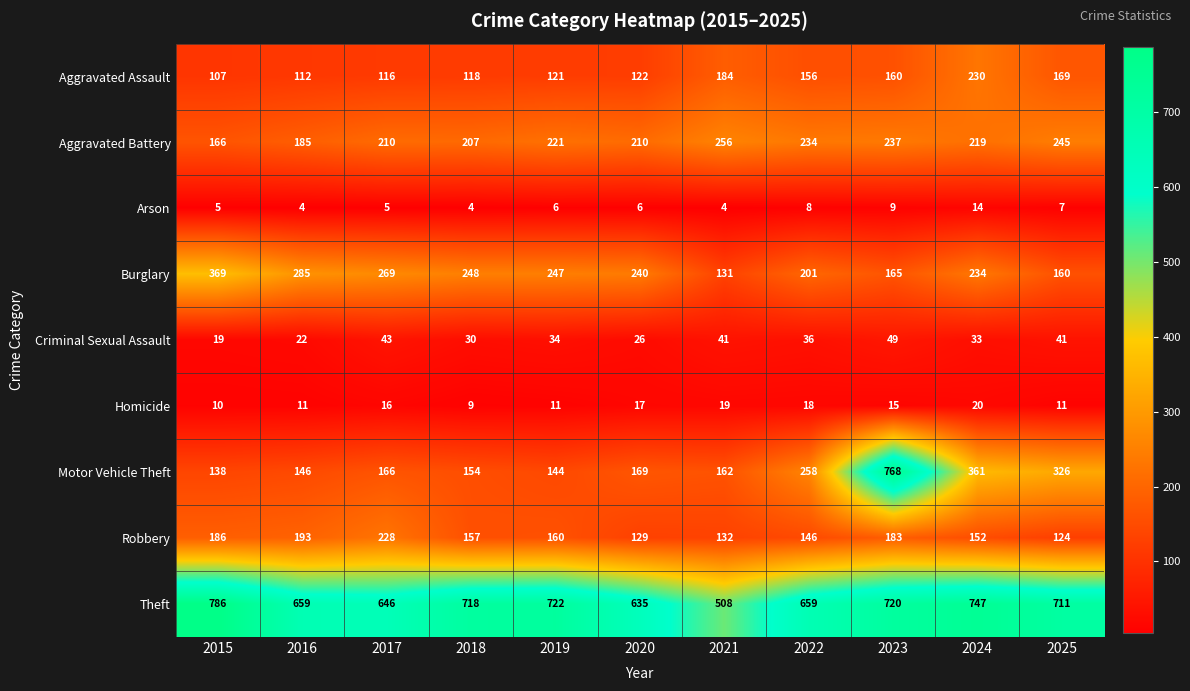

How many data points in Robbery are less than 157?

5